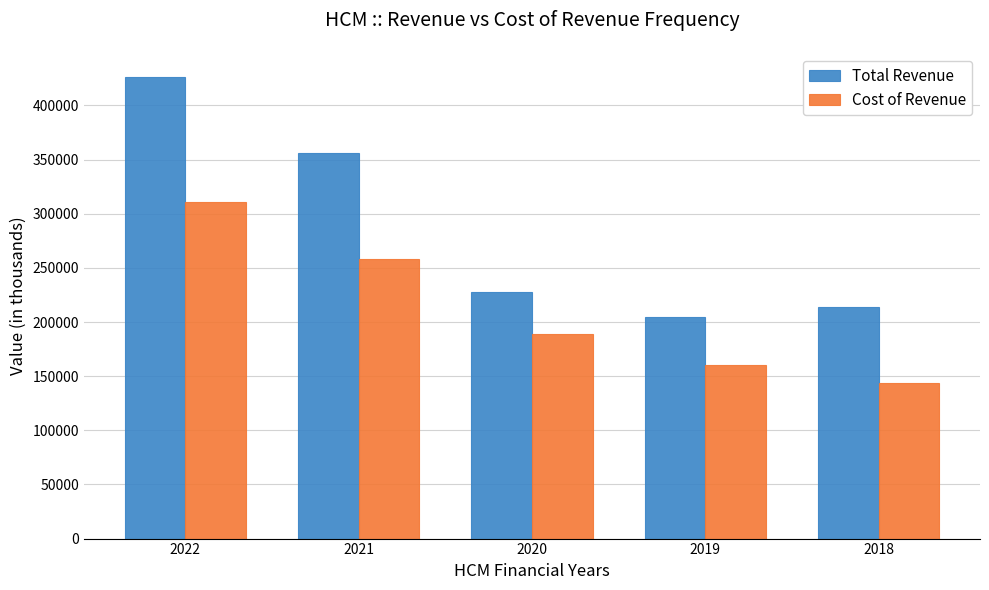

Reading left to right, list all the values displayed in this chart.

Total Revenue: 2022=426400	2021=356100	2020=228000	2019=204900	2018=214100
Cost of Revenue: 2022=311100	2021=258200	2020=188500	2019=160200	2018=143900